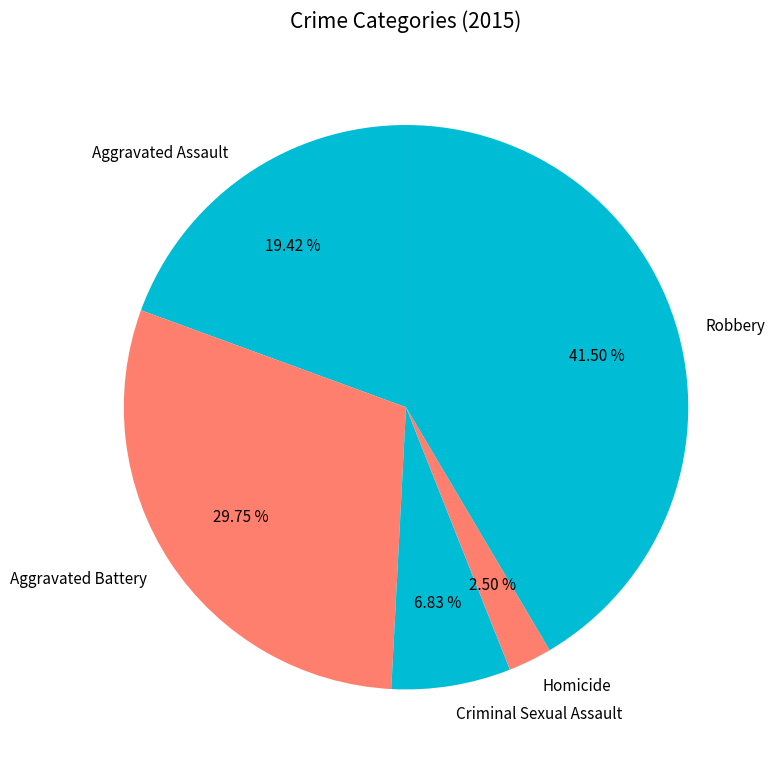

How many segments does this pie chart have?

5